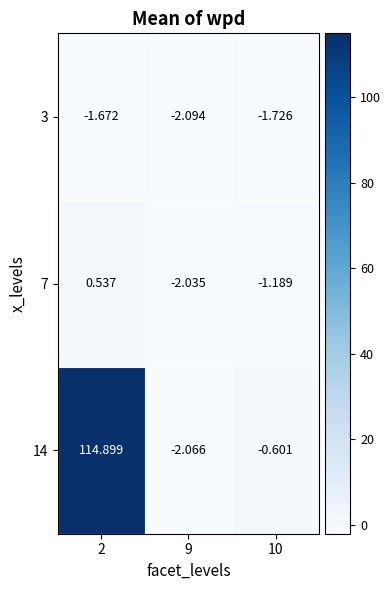

Is the value of 3 at 10 greater than the value of 14 at 9?

Yes